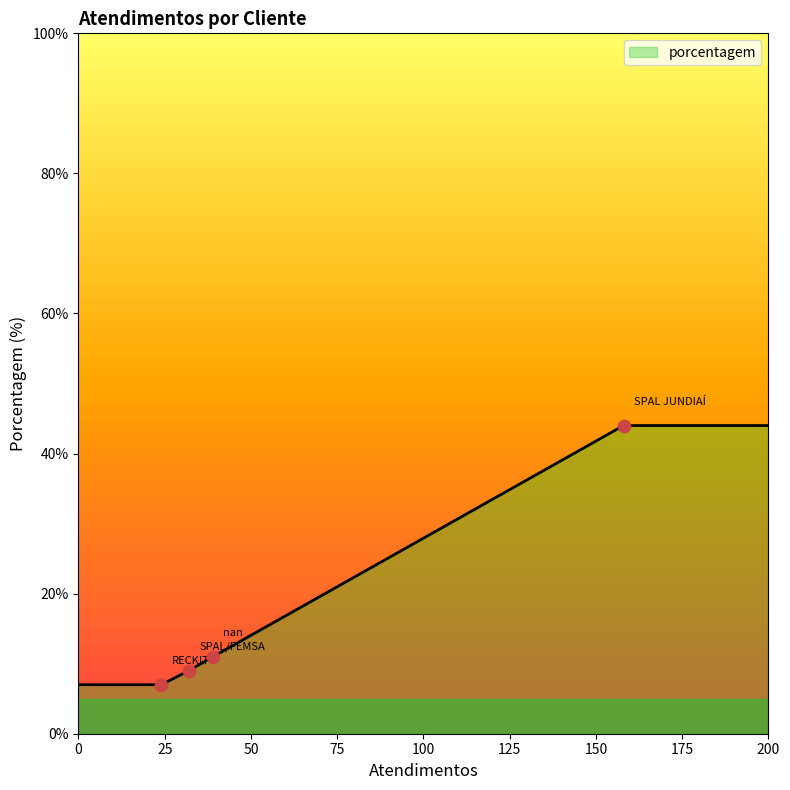

True or false: there are more than 1 points higher than both neighbors.

False